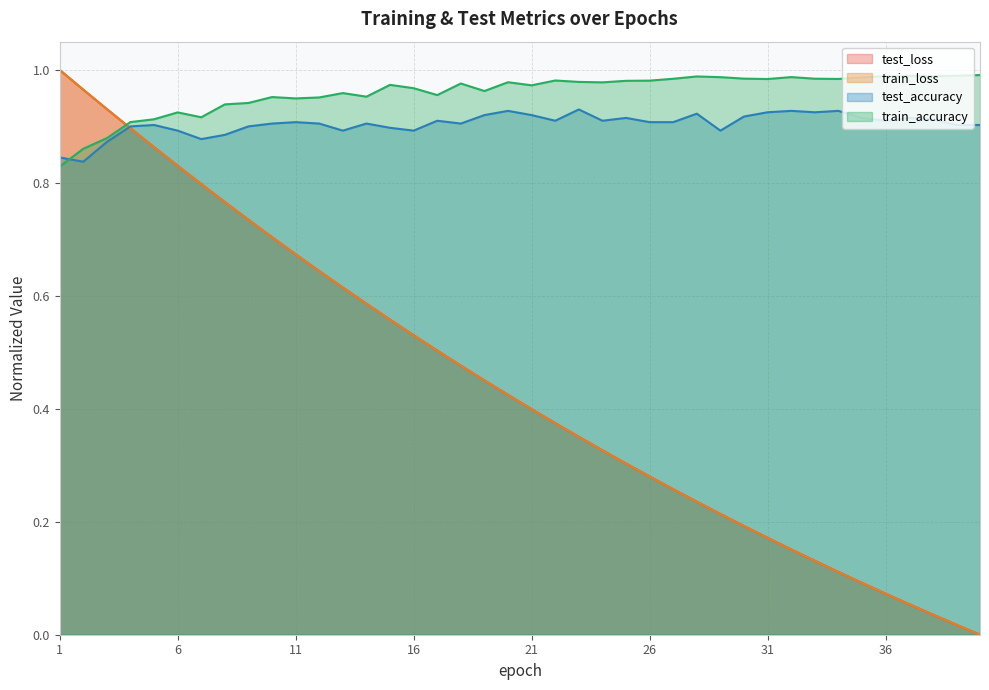

True or false: train_accuracy has a value of 0.9 at 4.

True